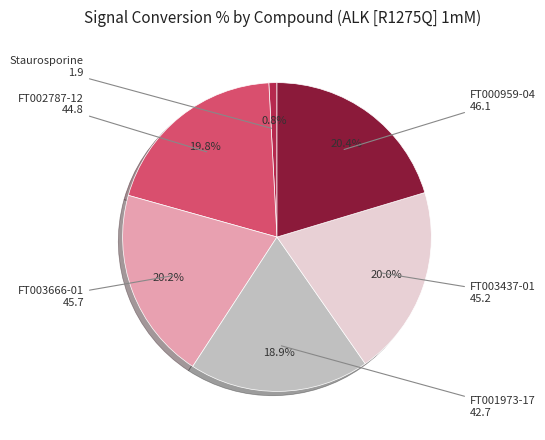

Is the sum of FT001973-17 and FT000959-04 greater than half?

No